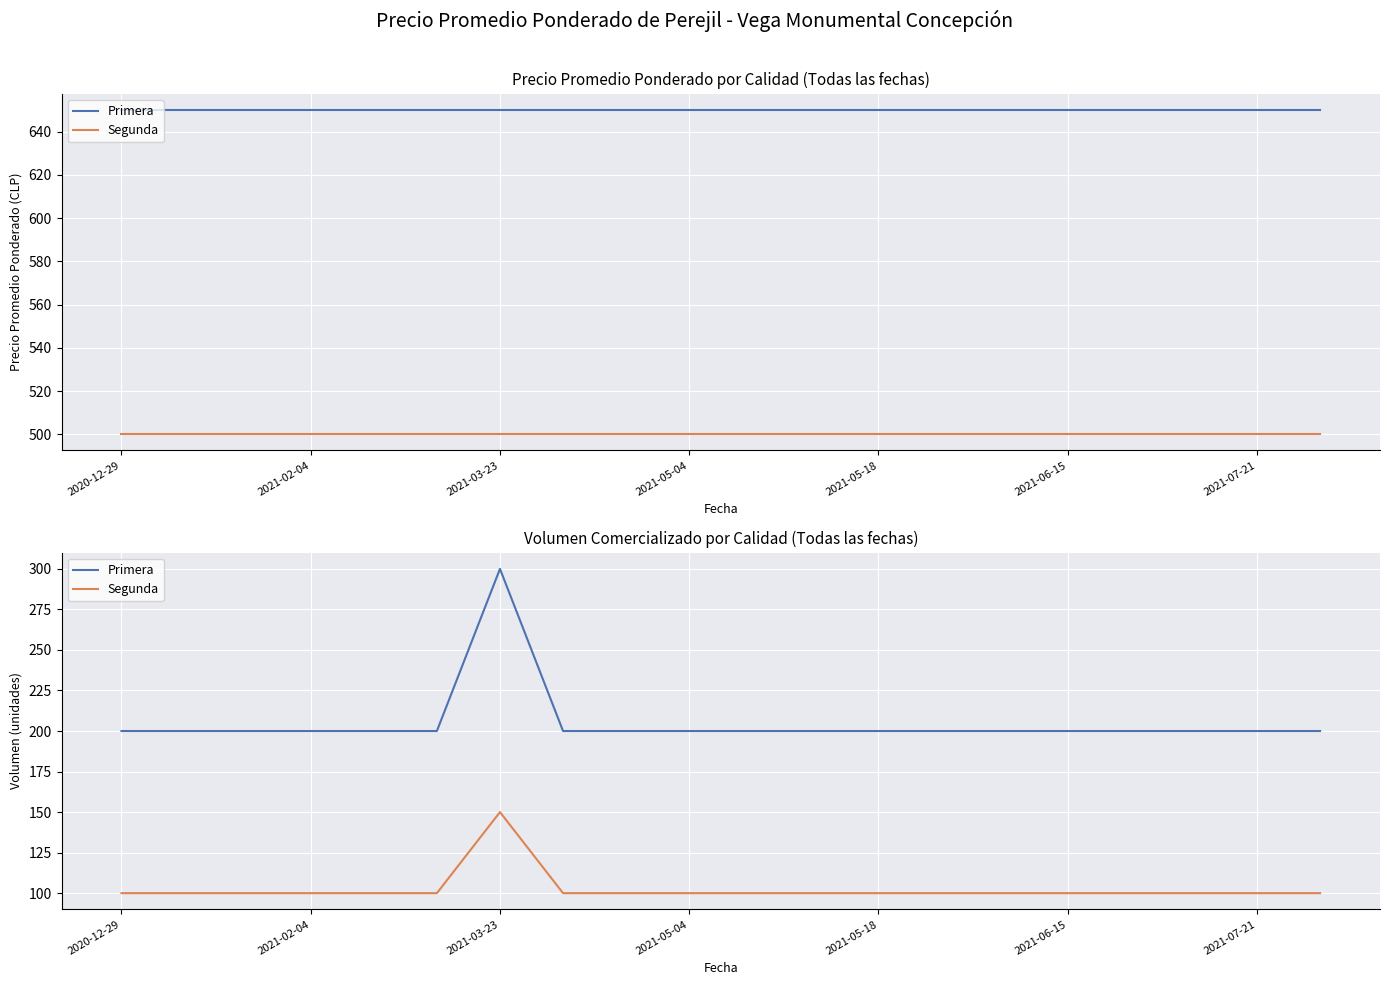

What is the smallest value displayed?

100